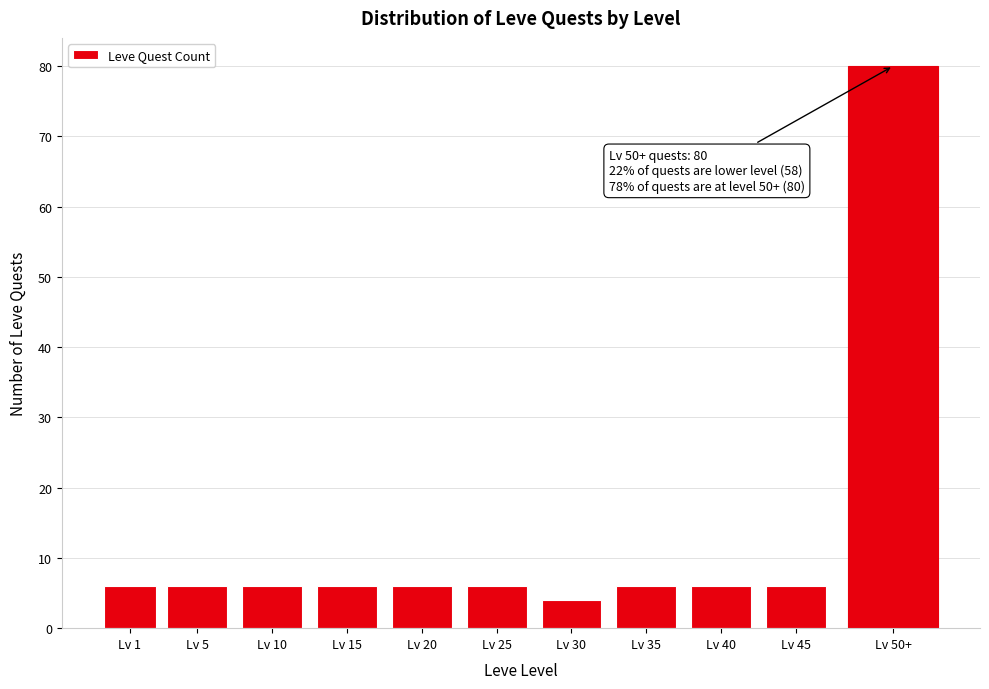

Reading left to right, extract all data points from this chart.

Lv 1=6	Lv 5=6	Lv 10=6	Lv 15=6	Lv 20=6	Lv 25=6	Lv 30=4	Lv 35=6	Lv 40=6	Lv 45=6	Lv 50+=80